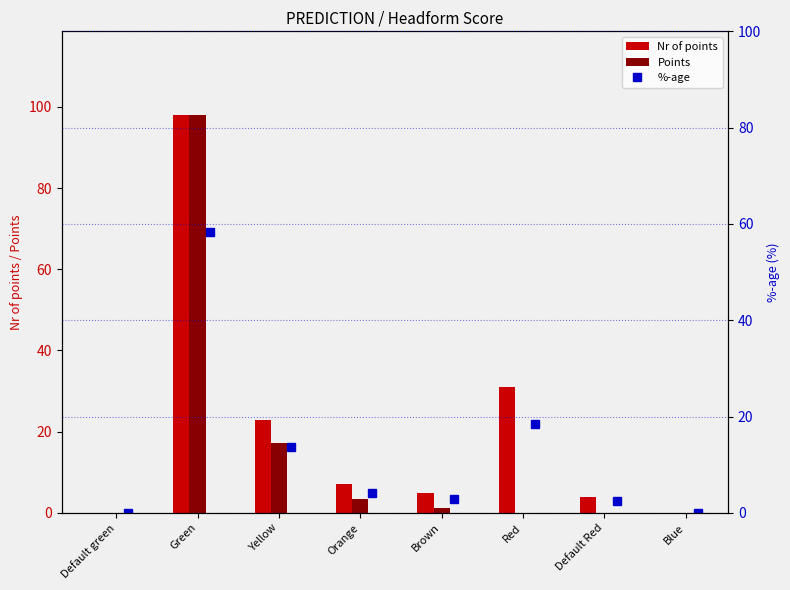

How many values in the Points series are below 1?

4